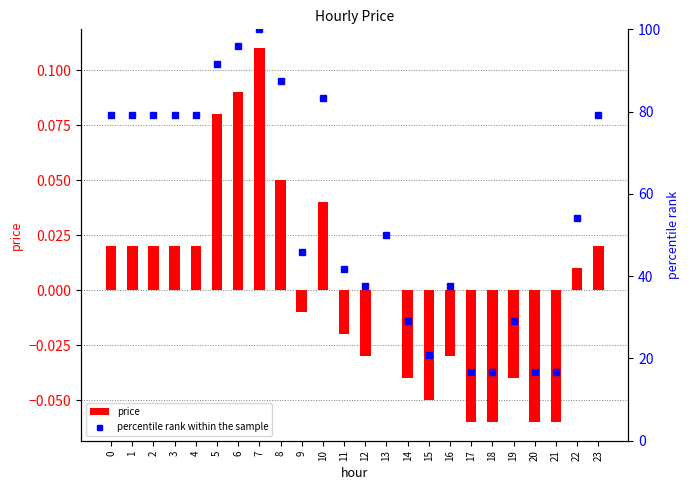

Is the value of price at 3 greater than the value of percentile rank within the sample at 21?

No